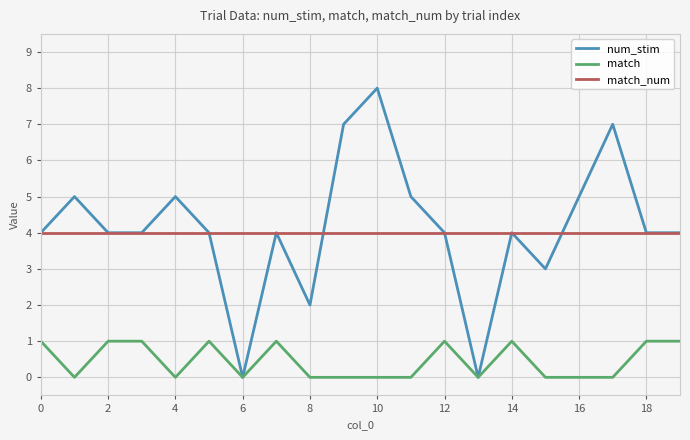

What is the highest value of the num_stim series?

8